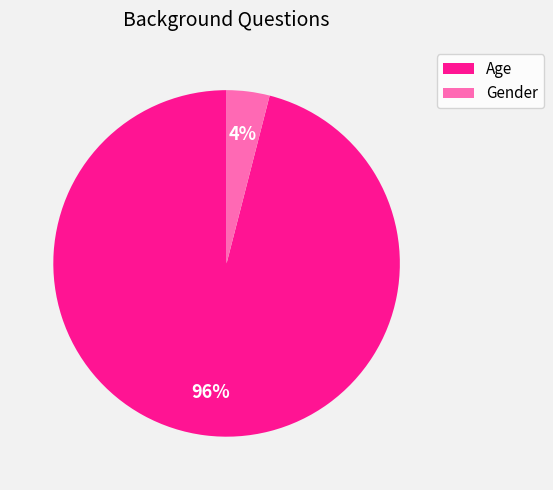

True or false: Gender accounts for 4% of the total.

True